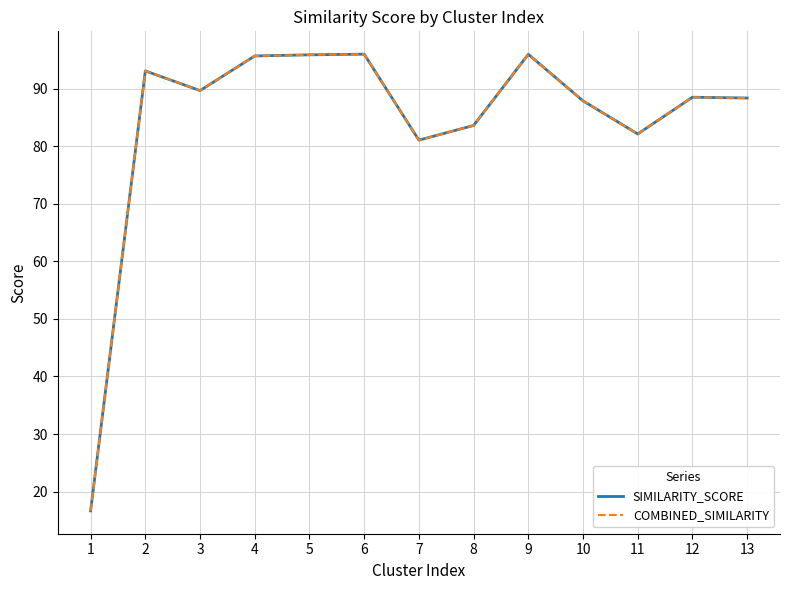

Is this an area chart (filled region under the line)?

No